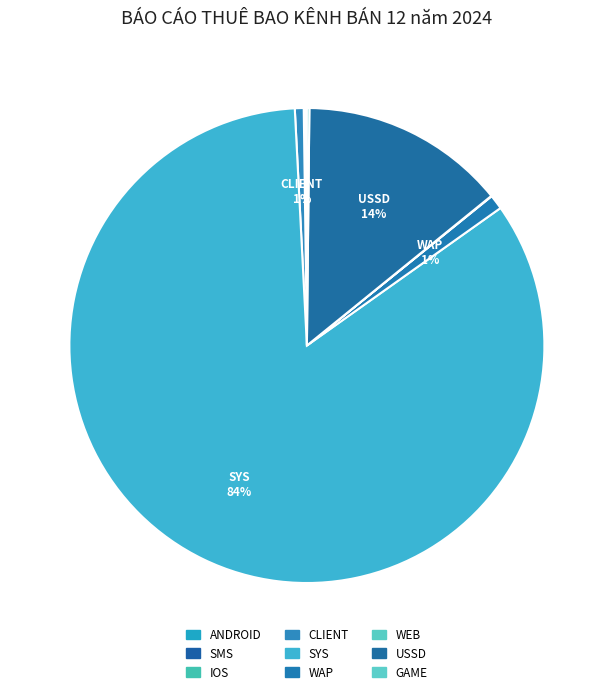

What is the smallest slice in the pie chart?

IOS